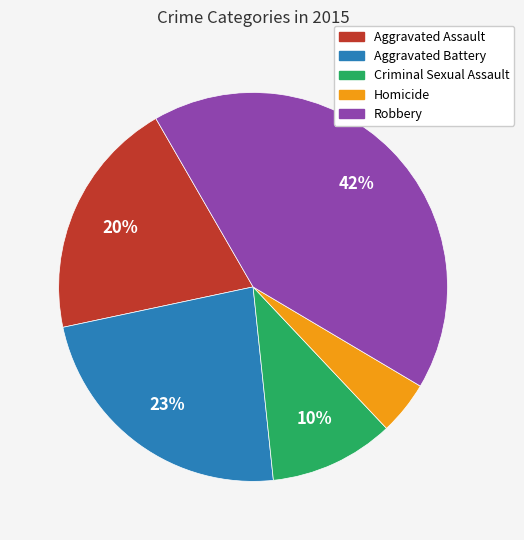

Between Aggravated Battery and Robbery, which is larger?

Robbery